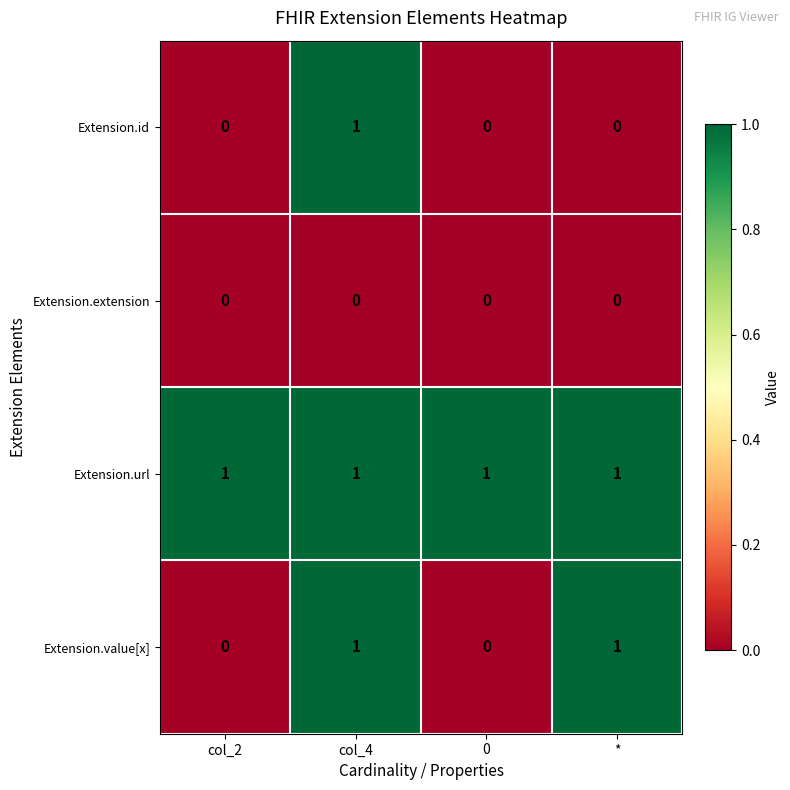

List the series in order of their overall mean, highest first.

Extension.url, Extension.value[x], Extension.id, Extension.extension